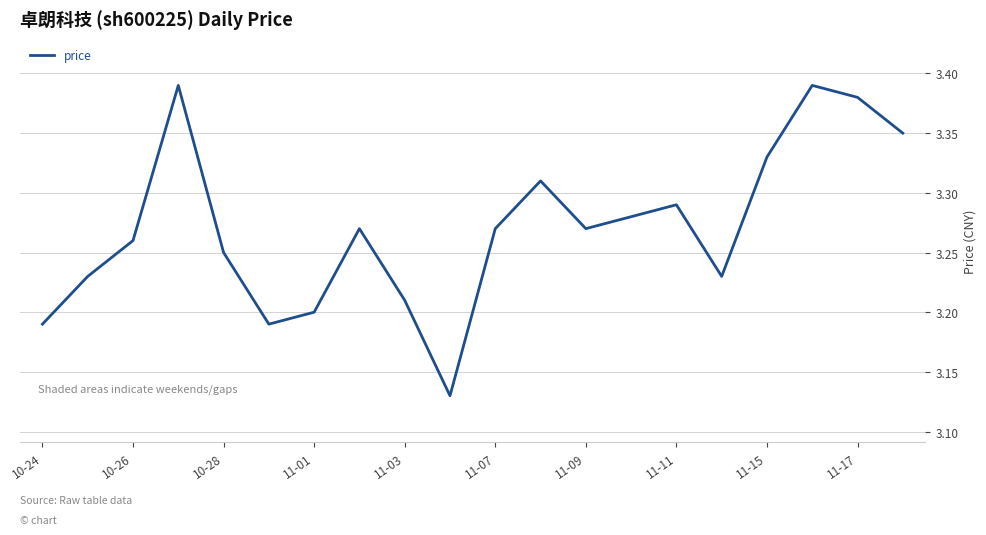

The value at 10-28 is 5.3. True or false?

False